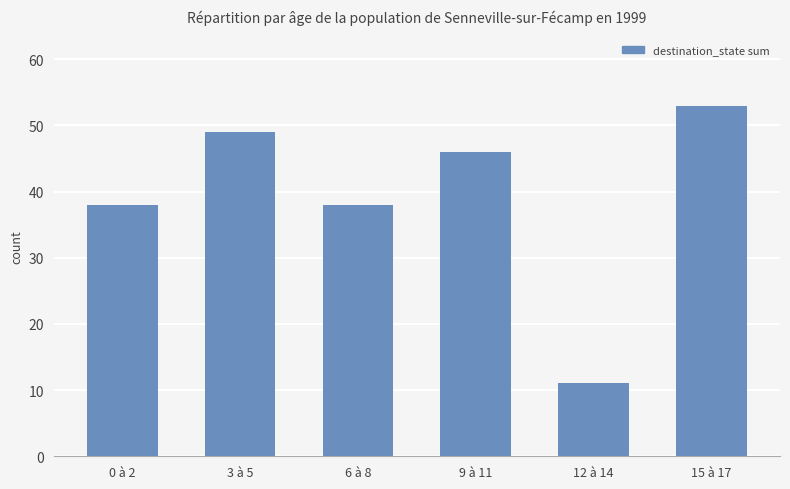

Between 9 à 11 and 15 à 17, which is larger?

15 à 17